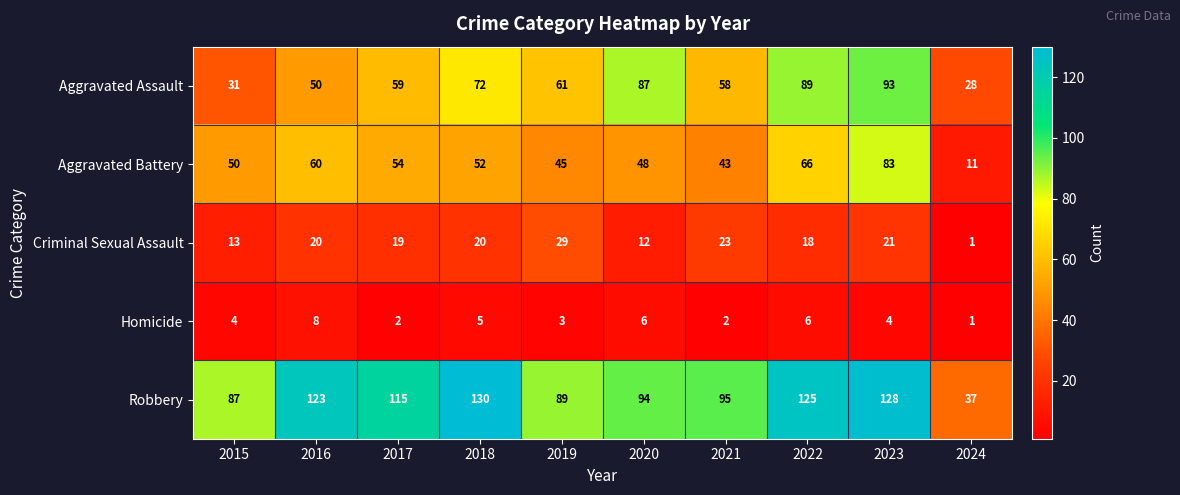

What is the greatest value displayed?

130